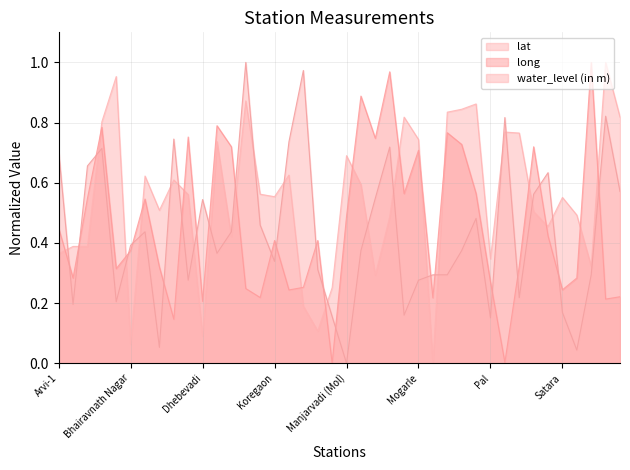

Which series has the largest total across all categories?

lat